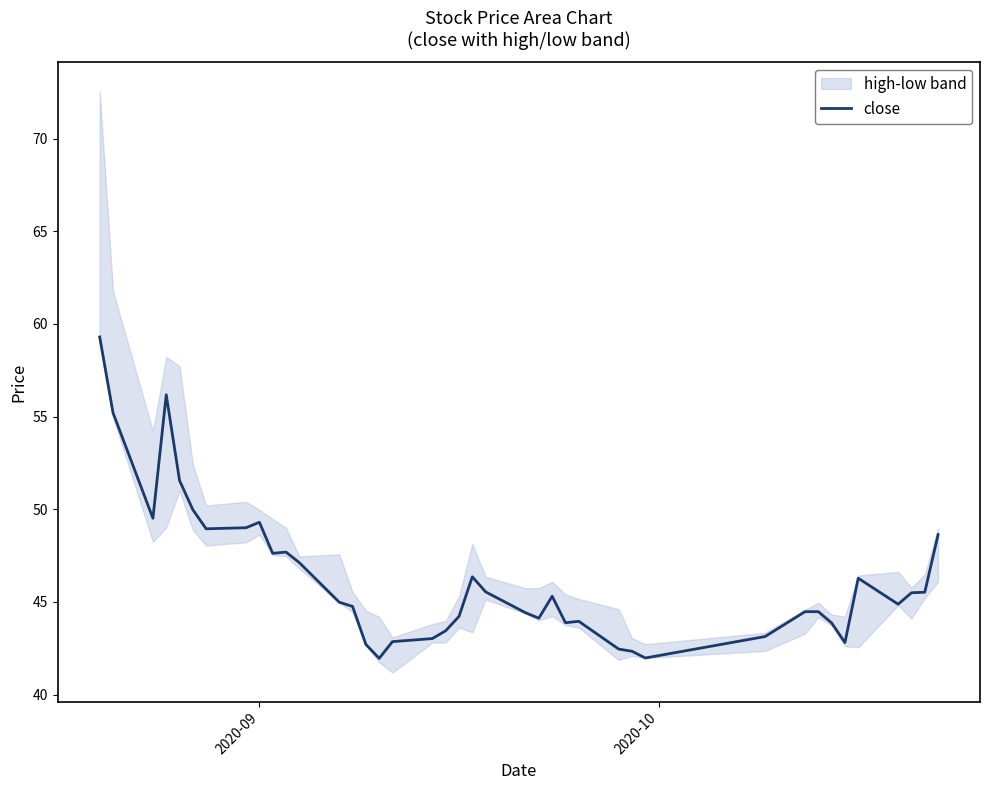

What is the value of the 30th point from the left?

42.0